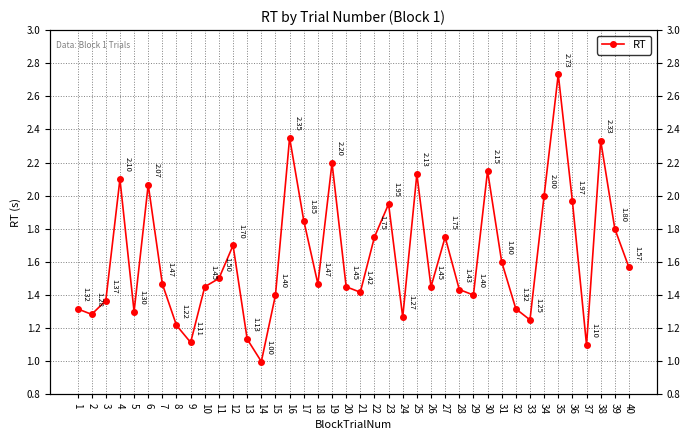

Is it true that the value at 9 is 1.1?

True